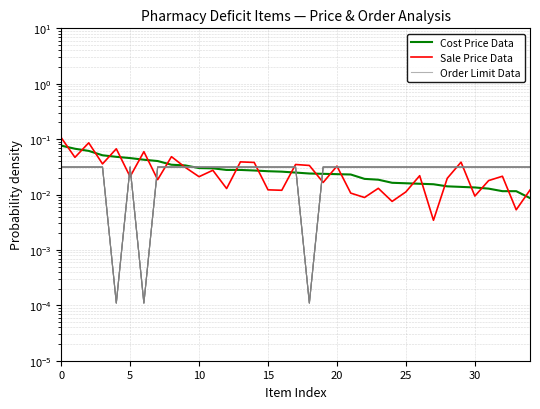

True or false: Sale Price Data has more than 2 points higher than both neighbors.

True